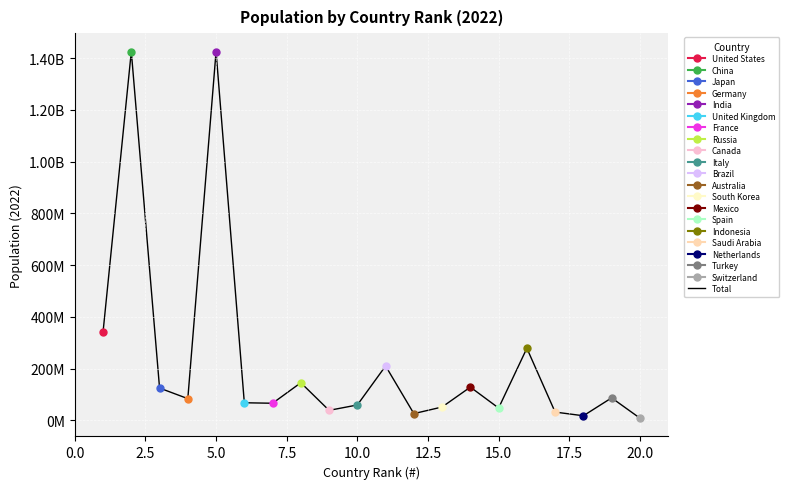

What is the value of the 17th point from the left?

32175352